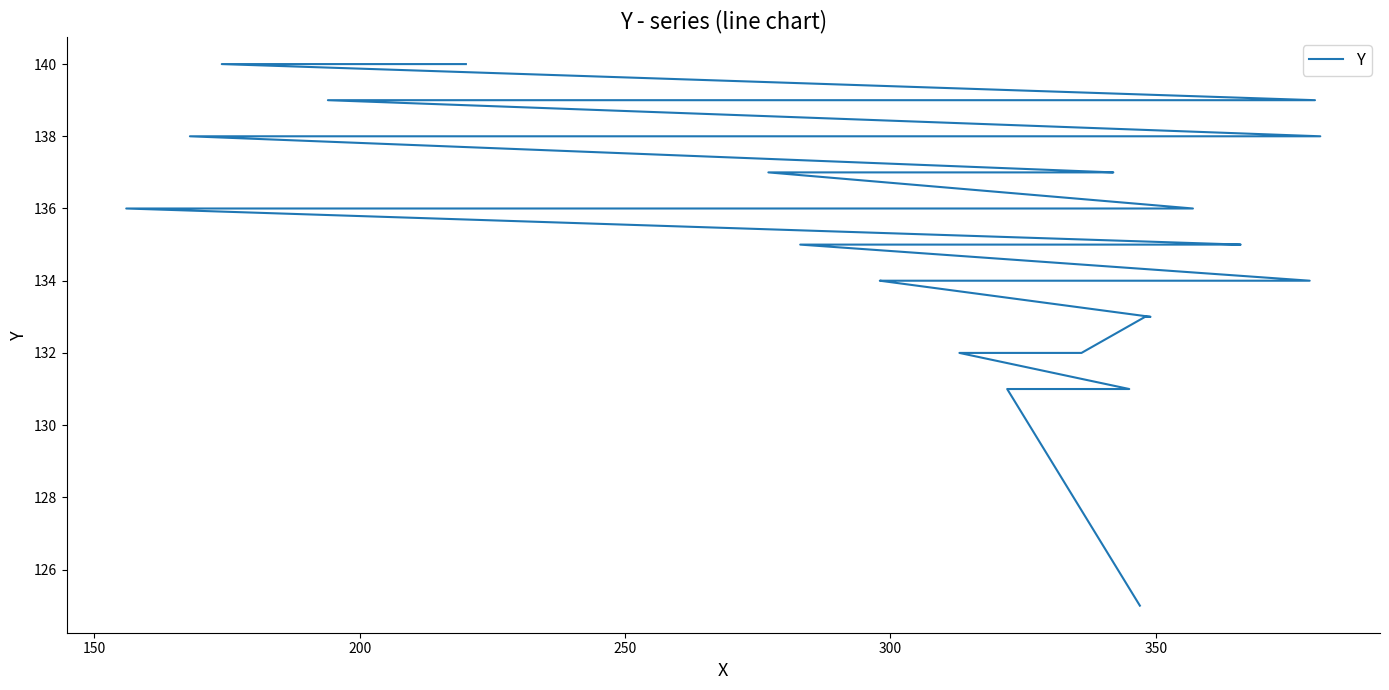

Count the number of data series in this chart.

1